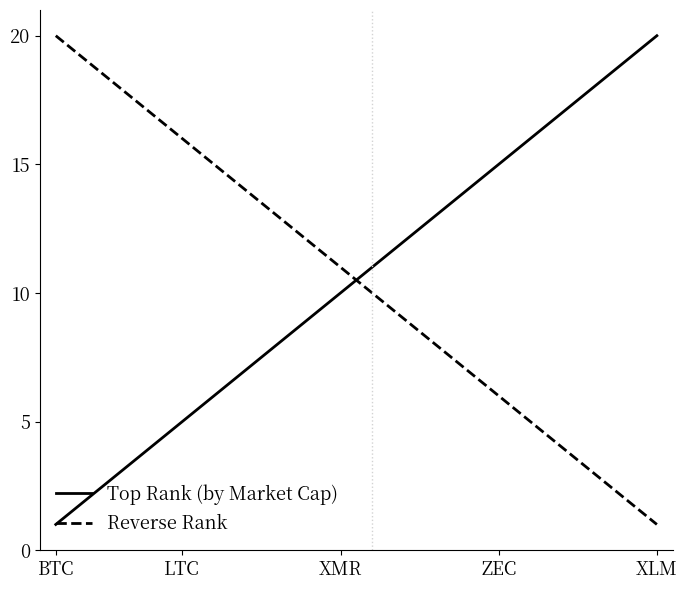

What is the highest value of the Top Rank (by Market Cap) series?

20